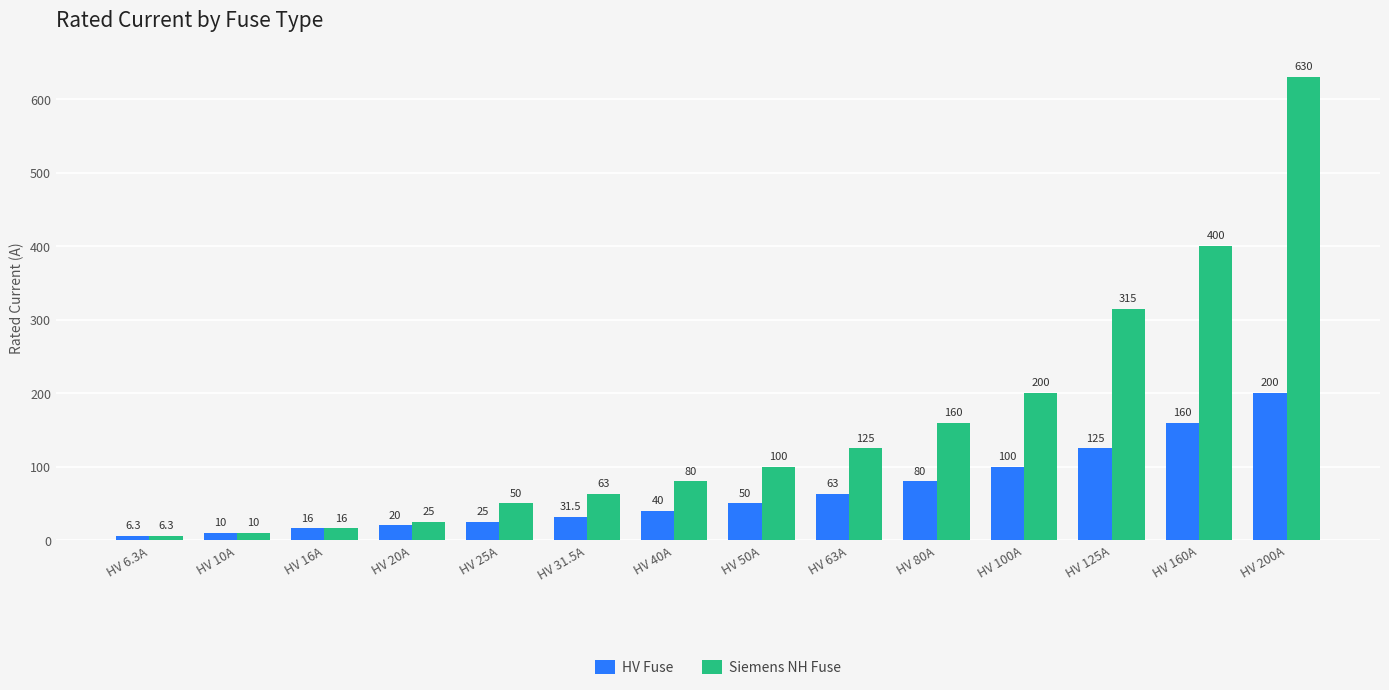

Reading left to right, transcribe all the data shown in this chart.

HV Fuse: 6.3	10.0	16.0	20.0	25.0	31.5	40.0	50.0	63.0	80.0	100.0	125.0	160.0	200.0
Siemens NH Fuse: 6.3	10.0	16.0	25.0	50.0	63.0	80.0	100.0	125.0	160.0	200.0	315.0	400.0	630.0